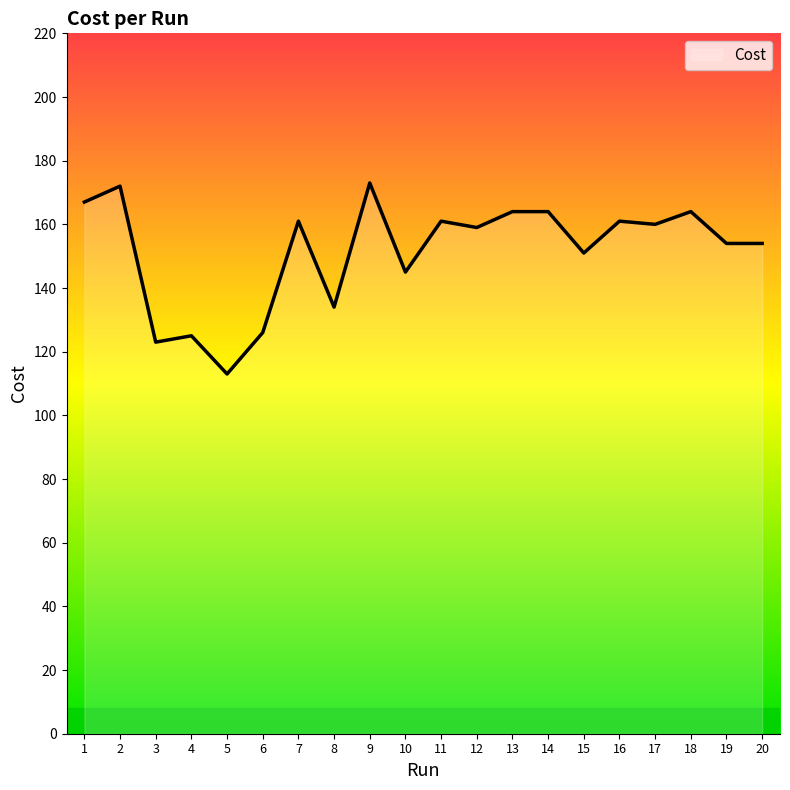

What is the change in value from 18 to 20?

-10